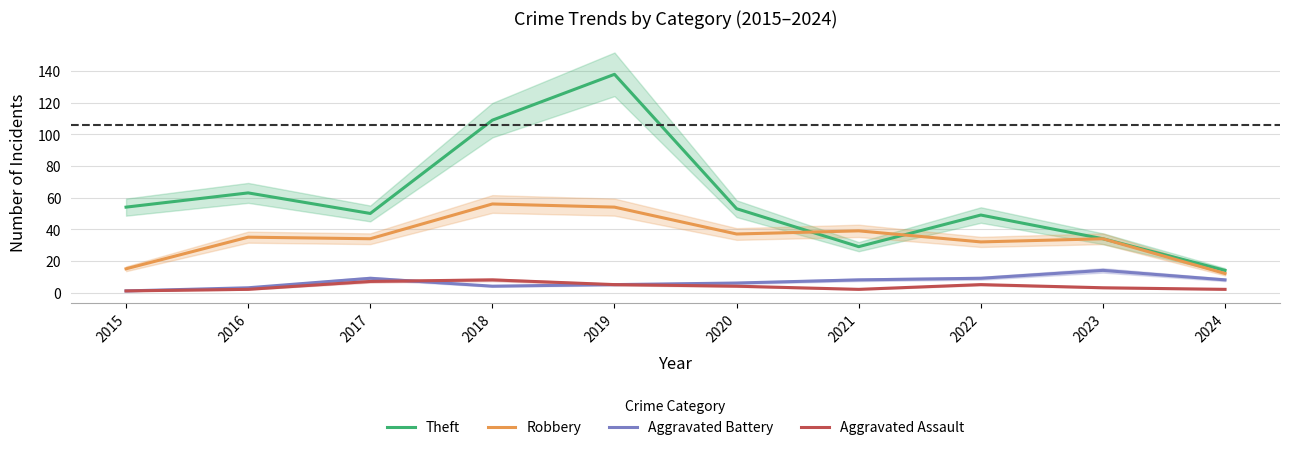

The value of Robbery at 2021 is 39. True or false?

True